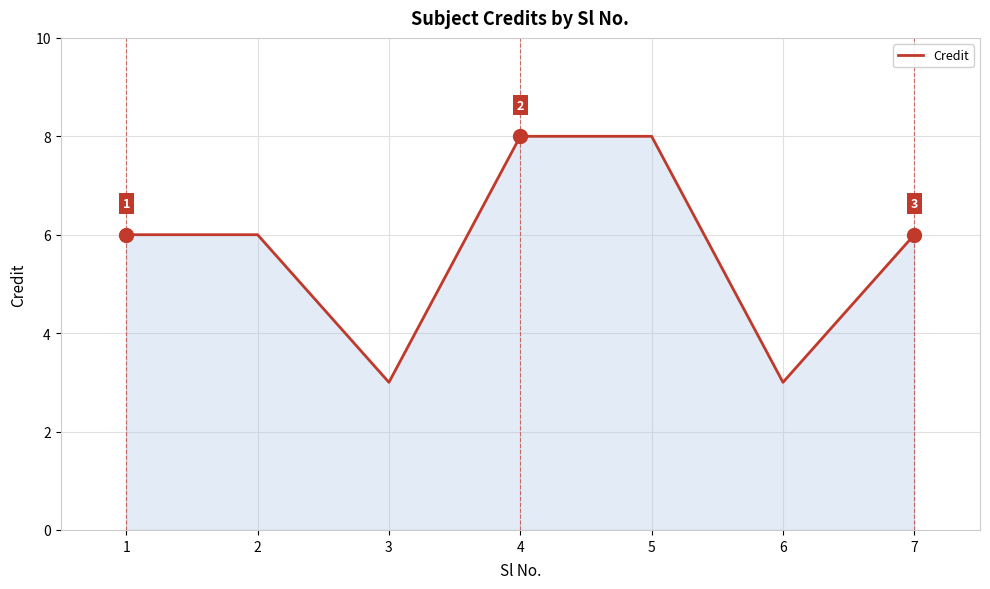

What is the sum of all values?

40